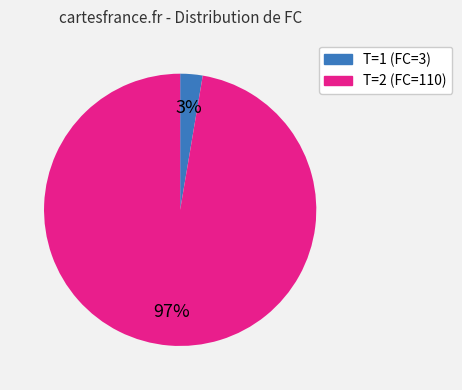

To the nearest percent, what percentage of the pie is T=2 (FC=110)?

97%